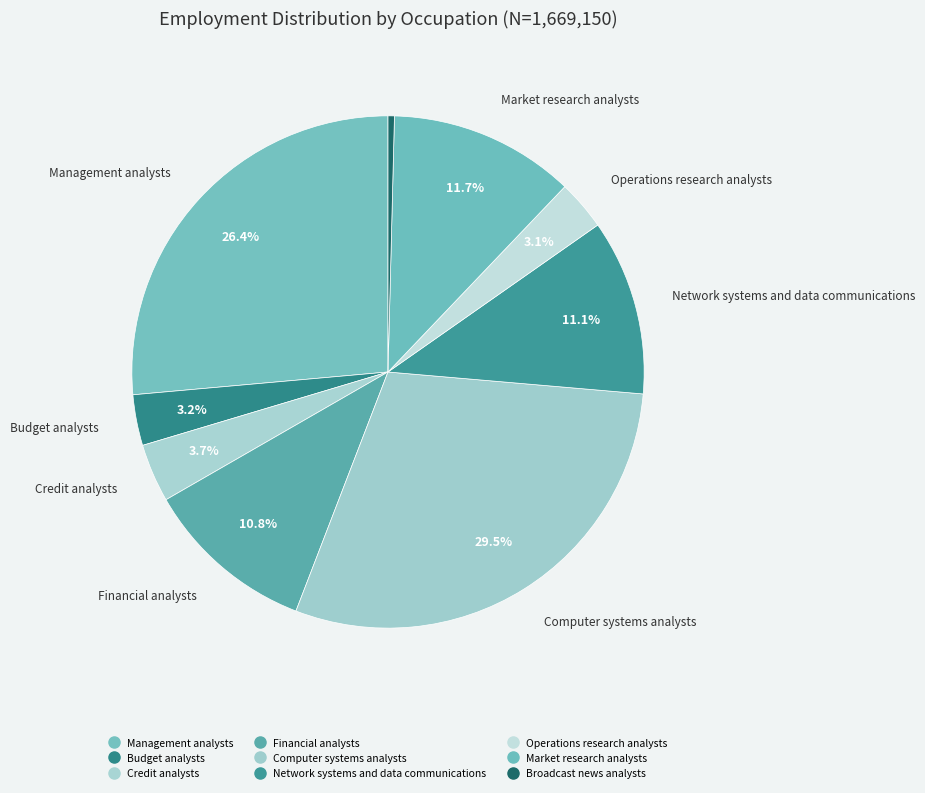

Which has a higher value, Broadcast news analysts or Computer systems analysts?

Computer systems analysts